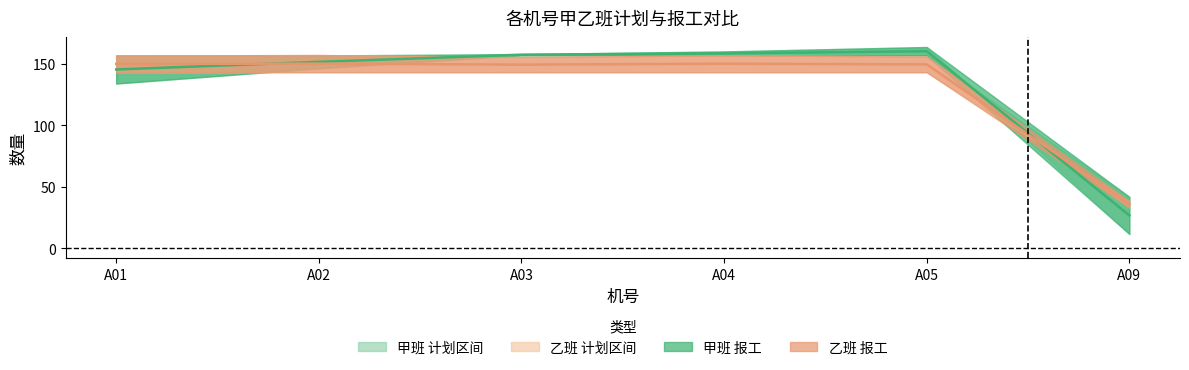

Reading right to left, what are all the values shown in this chart?

甲班均值线: A09=26.7	A05=160.3	A04=158.5	A03=157.4	A02=151.6	A01=145.4
乙班均值线: A09=35.7	A05=149.6	A04=150.1	A03=149.4	A02=150.2	A01=150.0